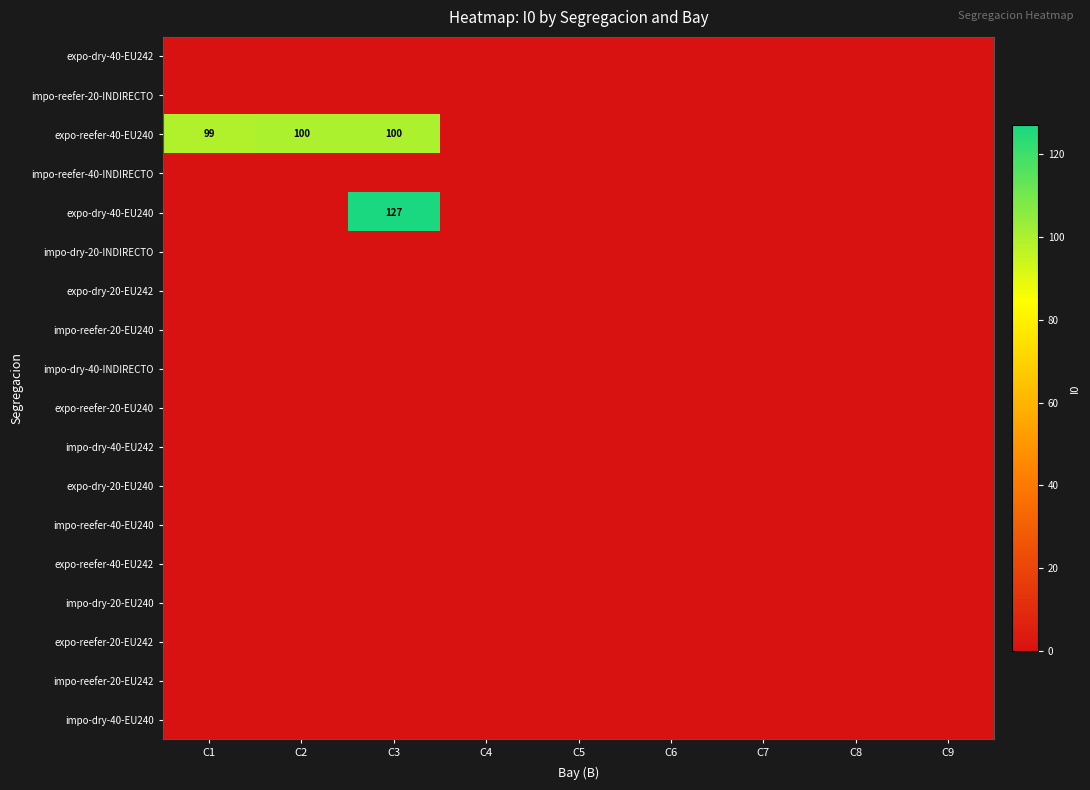

Which series has the largest total across all categories?

expo-reefer-40-EU240